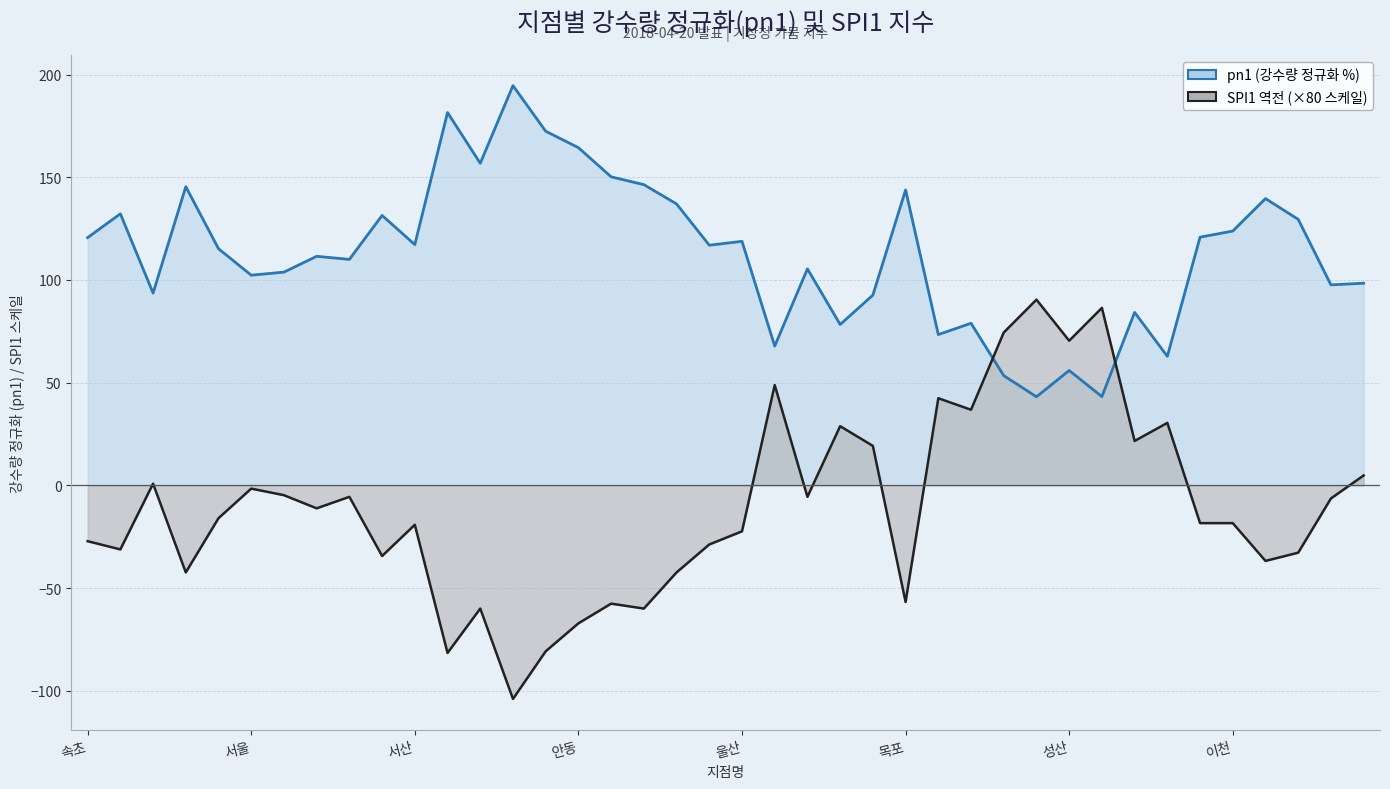

How many data points in SPI1 선 are less than -16?

20